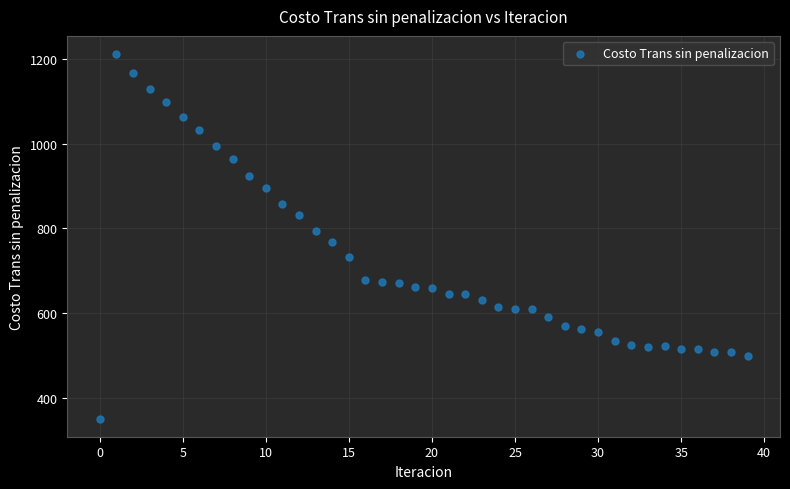

What is the range of Y values (max minus min)?

861.7